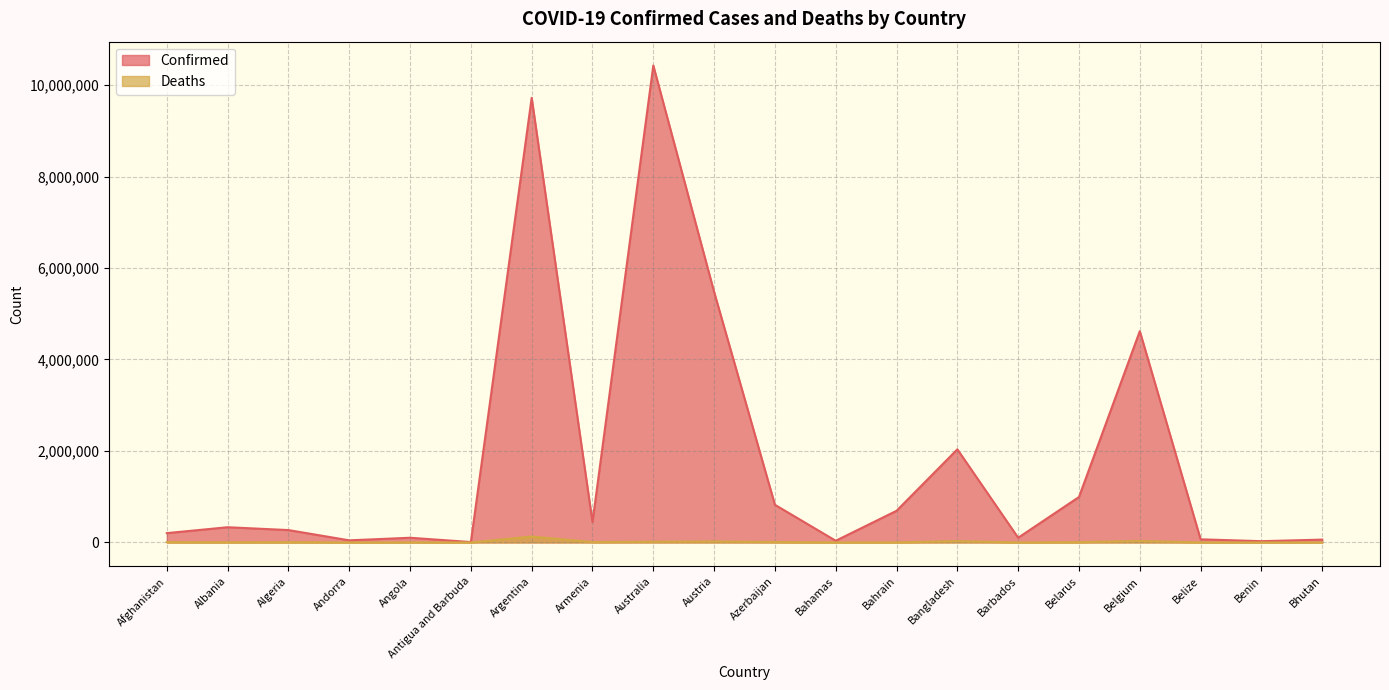

List the series in order of their overall mean, highest first.

Confirmed, Deaths